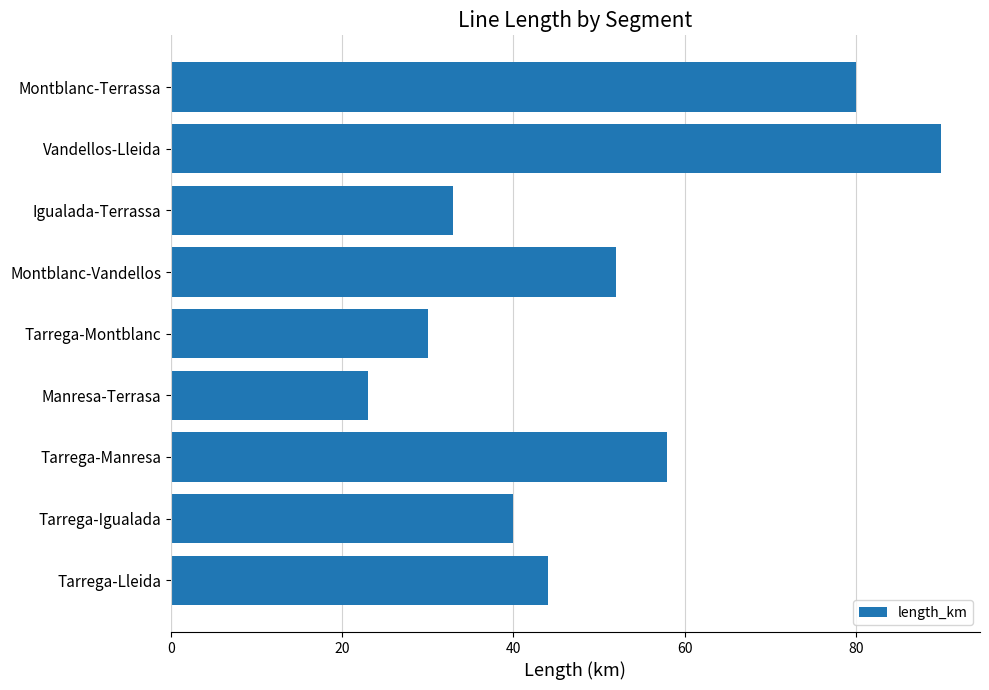

The value at Montblanc-Terrassa is 119. True or false?

False